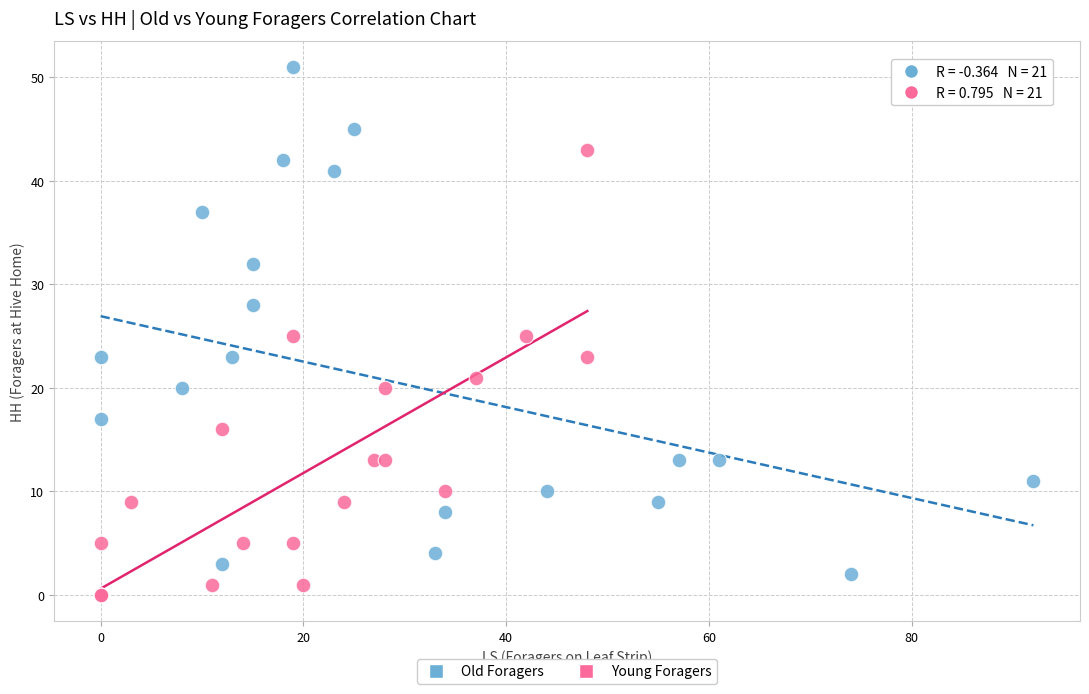

Which series has the largest Y range (max minus min)?

Old Foragers